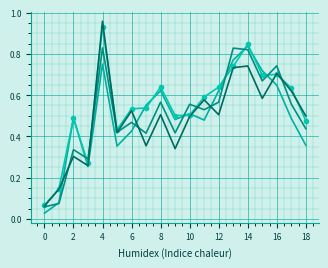

How many lines are shown in the chart?

4